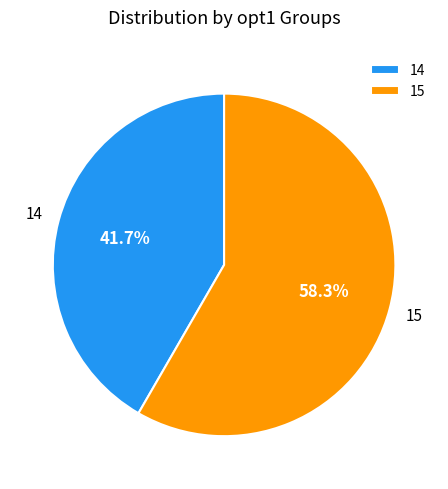

Is it true that 15 is 58% of the pie?

True